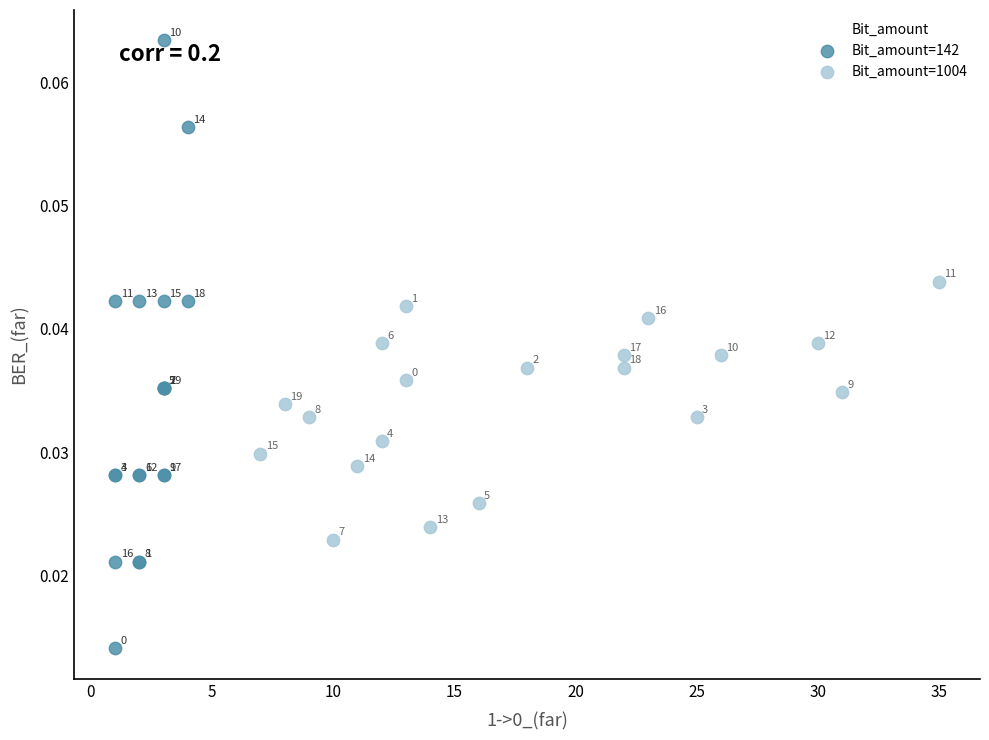

Which series reaches the minimum Y coordinate?

Bit_amount=142